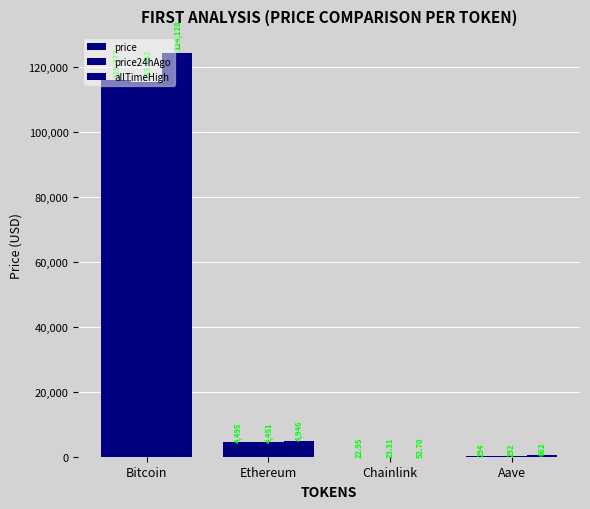

What is the average value of the price series?

30147.2